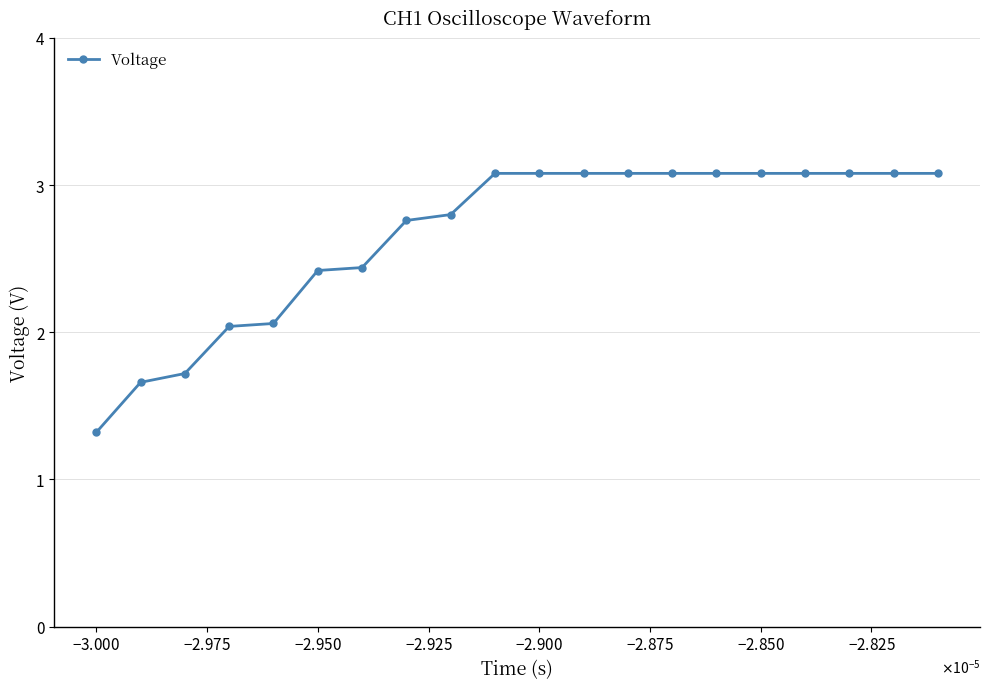

What is the maximum value shown in the chart?

3.1